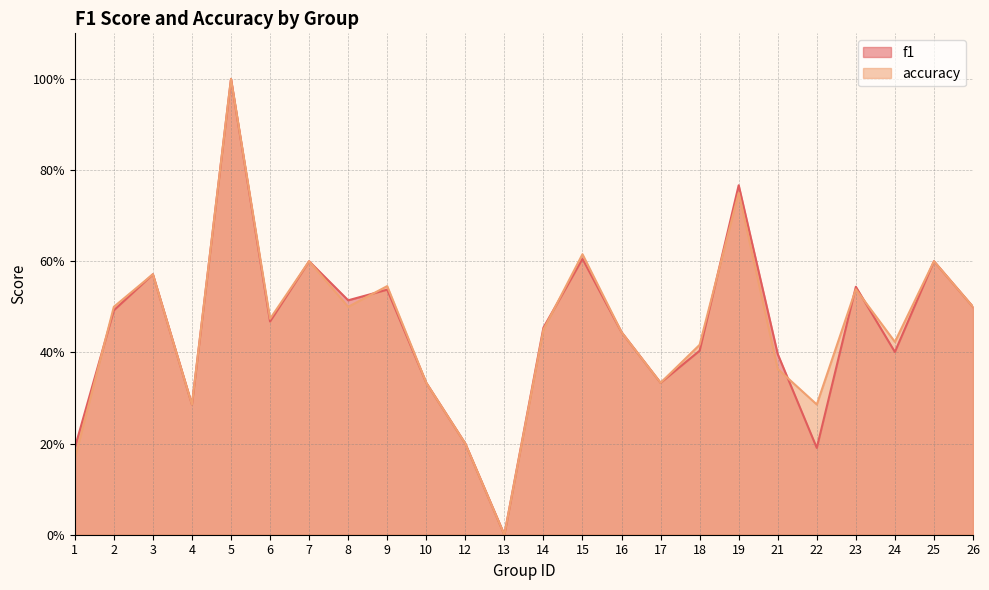

How many lines are shown in the chart?

2